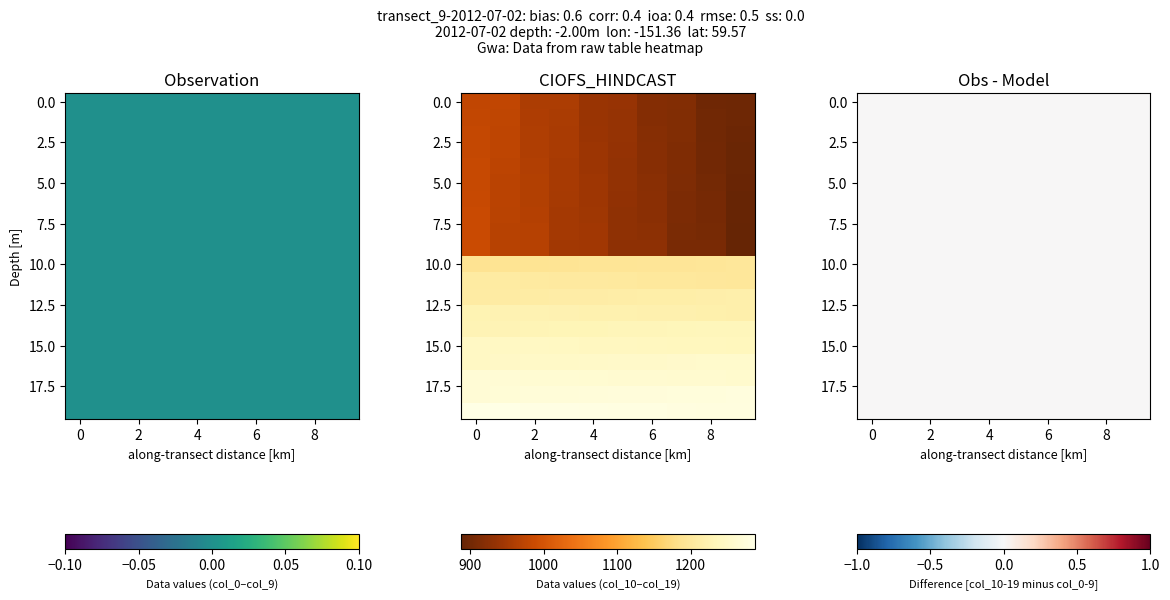

At which category is the sum across all series the highest?

col_10